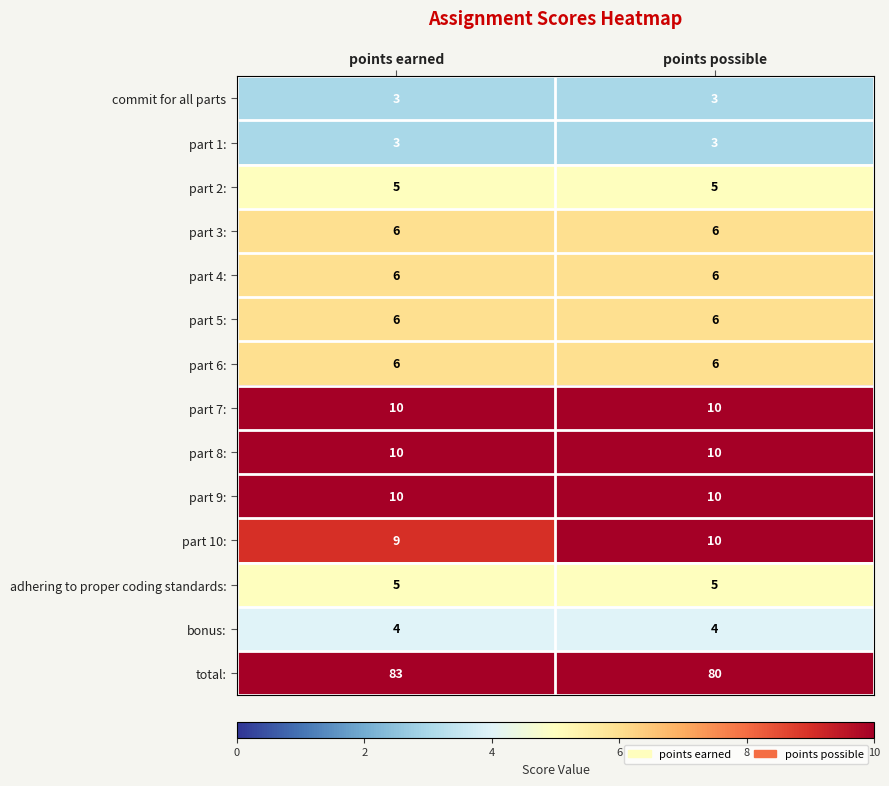

Which series has the largest range (max minus min)?

total: